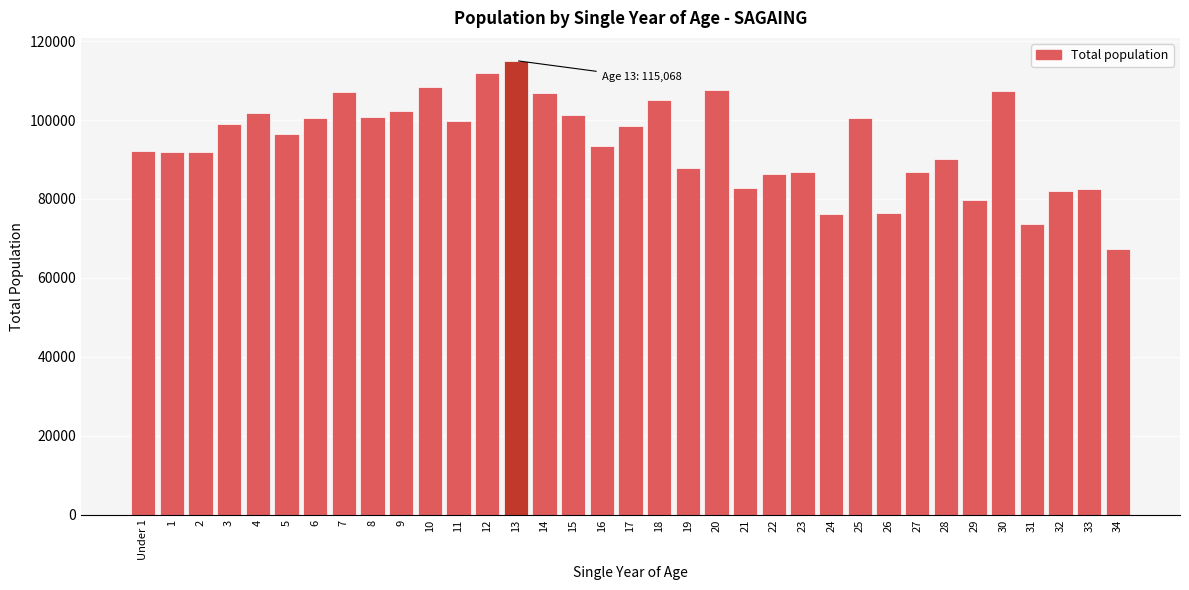

What is the value of the 26th bar from the left?

100486